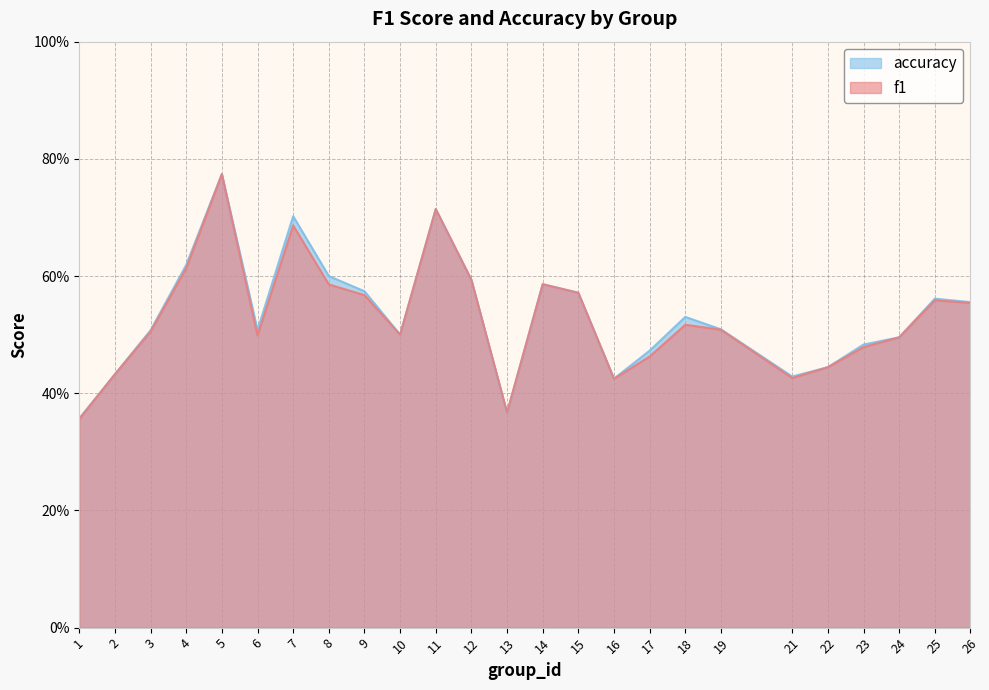

Reading left to right, extract all data points from this chart.

f1: 1=0.4	2=0.4	3=0.5	4=0.6	5=0.8	6=0.5	7=0.7	8=0.6	9=0.6	10=0.5	11=0.7	12=0.6	13=0.4	14=0.6	15=0.6	16=0.4	17=0.5	18=0.5	19=0.5	21=0.4	22=0.4	23=0.5	24=0.5	25=0.6	26=0.6
accuracy: 1=0.4	2=0.4	3=0.5	4=0.6	5=0.8	6=0.5	7=0.7	8=0.6	9=0.6	10=0.5	11=0.7	12=0.6	13=0.4	14=0.6	15=0.6	16=0.4	17=0.5	18=0.5	19=0.5	21=0.4	22=0.4	23=0.5	24=0.5	25=0.6	26=0.6